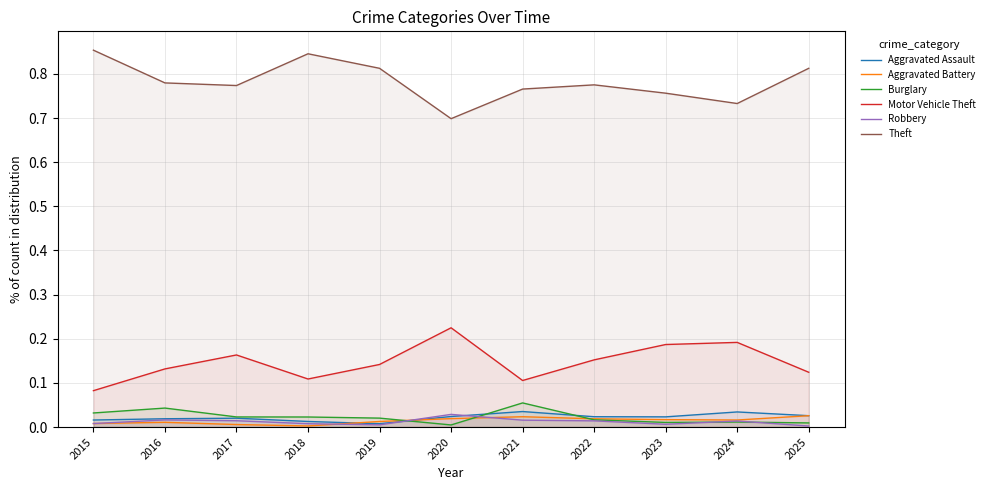

True or false: Aggravated Battery and Motor Vehicle Theft intersect in this chart.

False